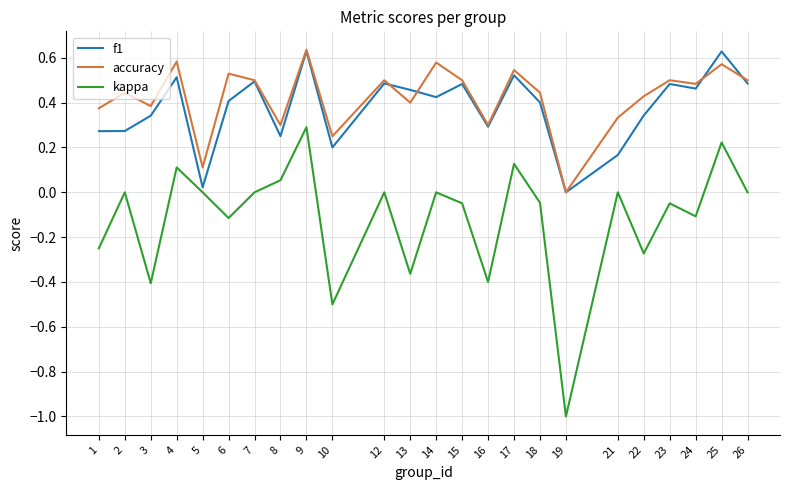

Is it true that kappa equals 0.0 at 21?

True